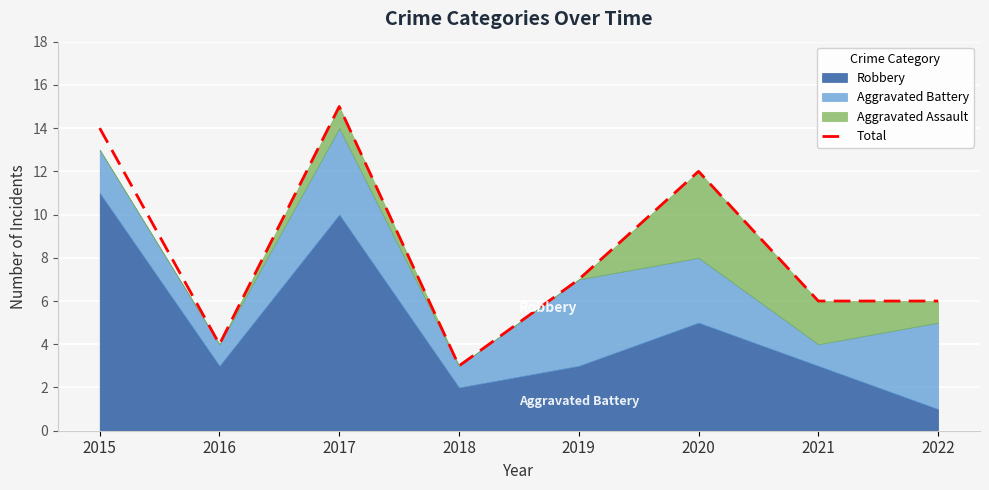

What is the value of the 7th point from the left?

6